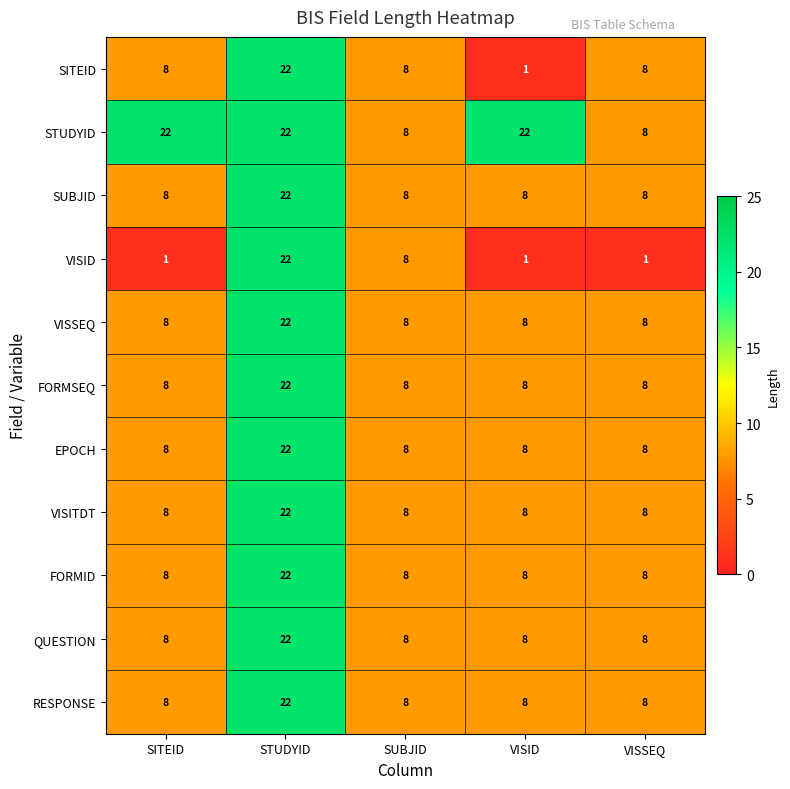

What is the difference between the highest and lowest values at SITEID?

21